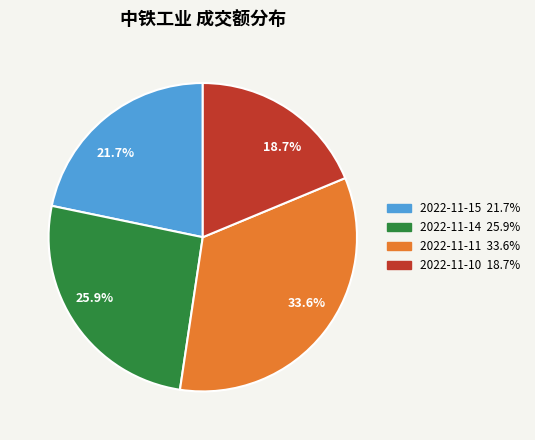

Is the sum of 2022-11-10 and 2022-11-15 greater than half?

No